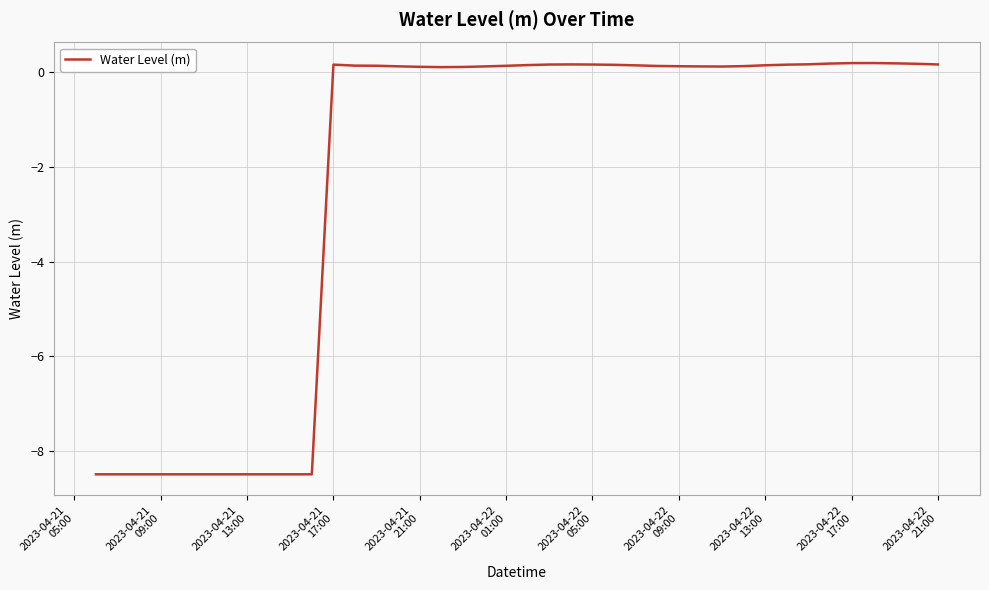

Does the chart display data point markers on the line(s)?

No